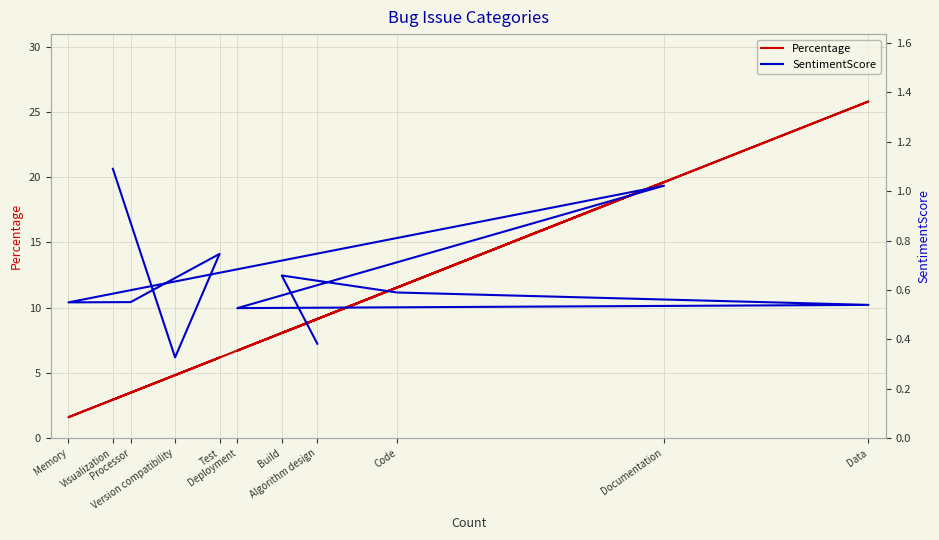

True or false: SentimentScore has a value of 1.4 at Documentation.

False